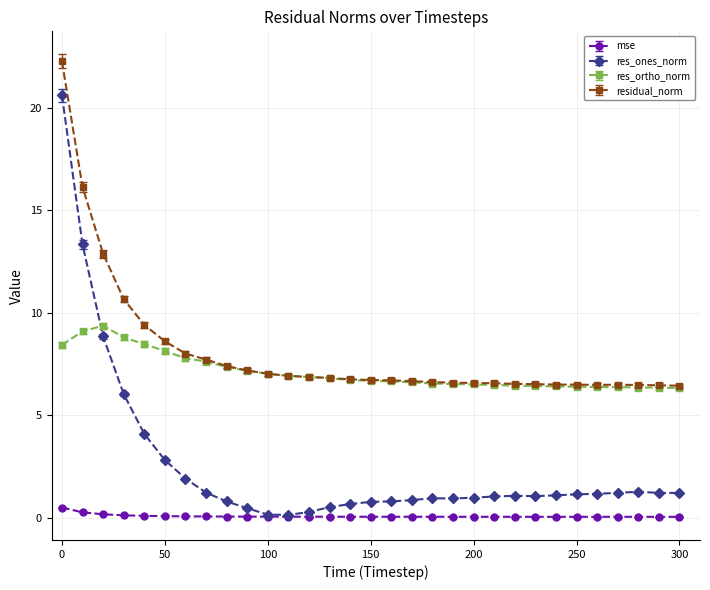

List the series in order of their peak value, highest first.

residual_norm, res_ones_norm, res_ortho_norm, mse